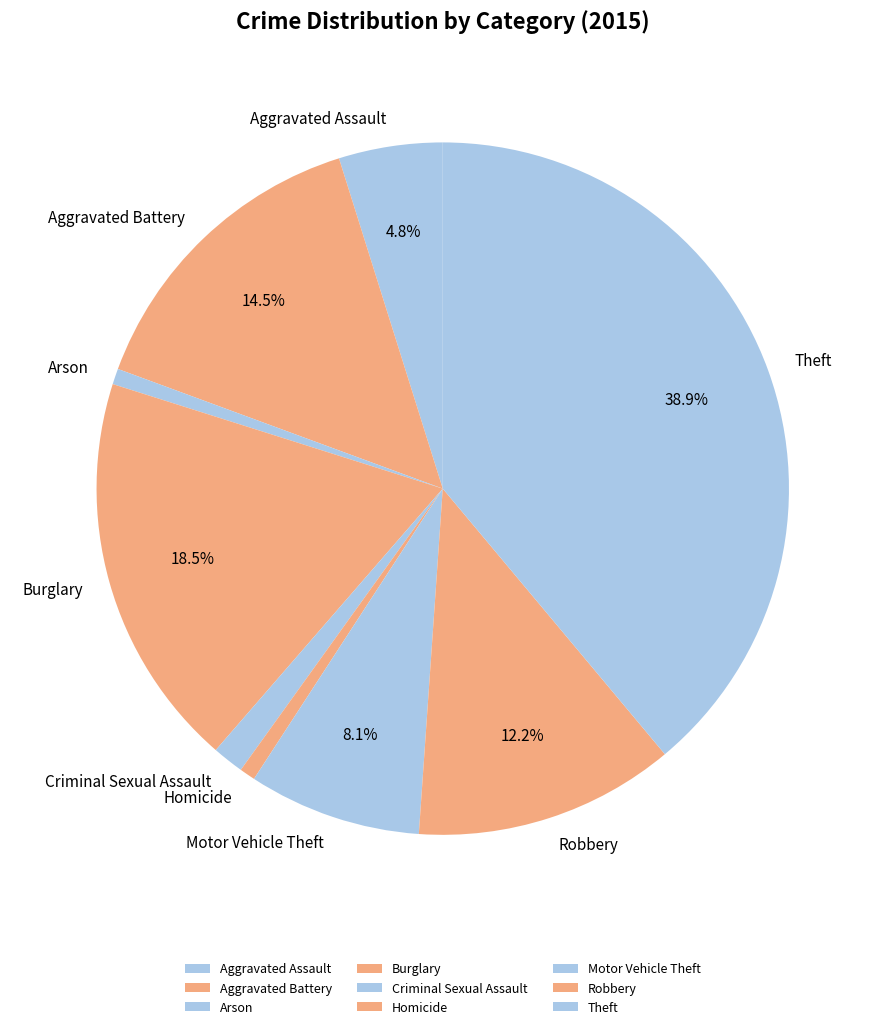

How many segments does this pie chart have?

9